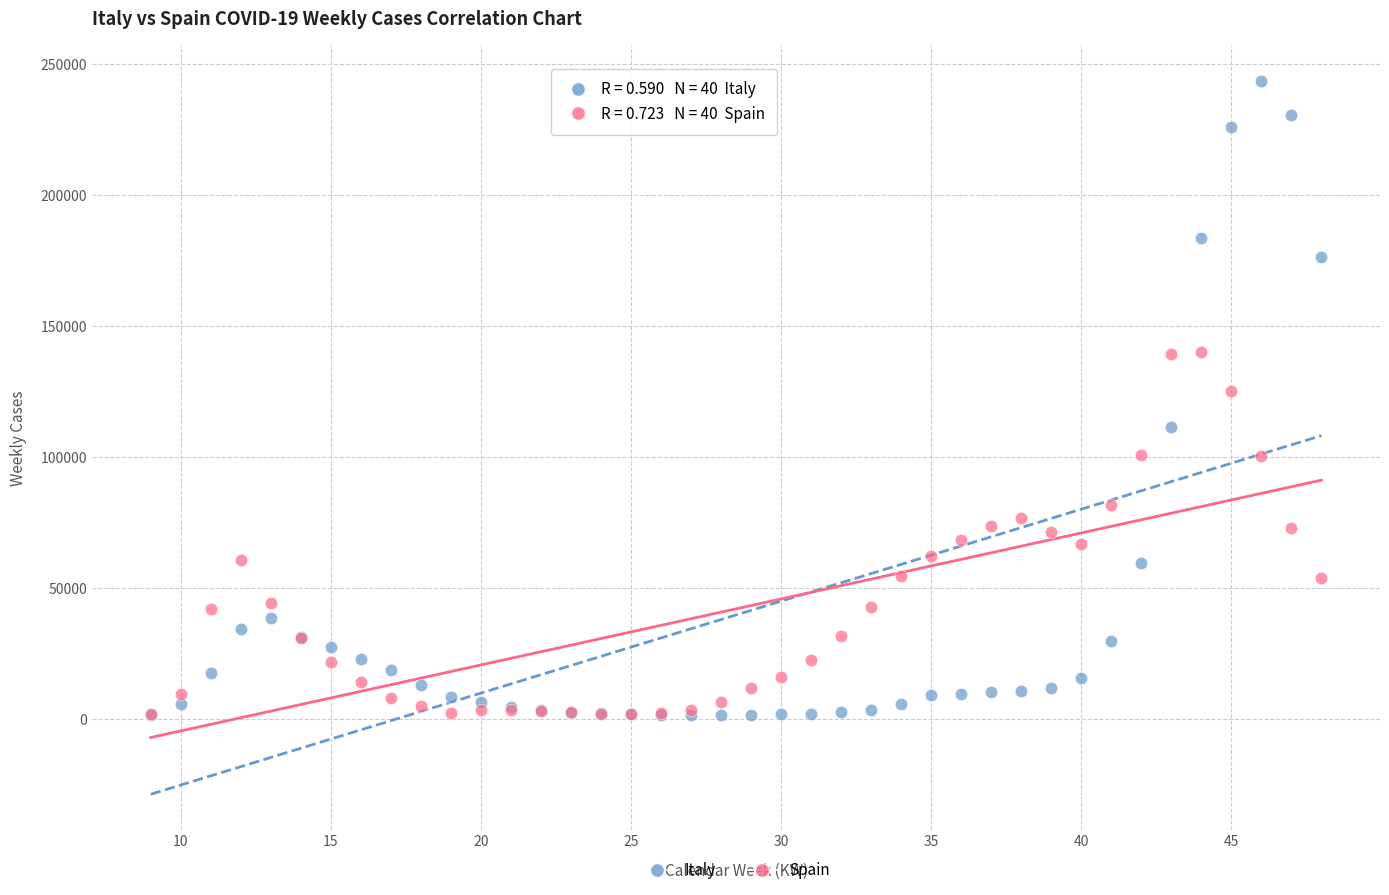

What are all the series names shown in the legend?

Italy, Spain